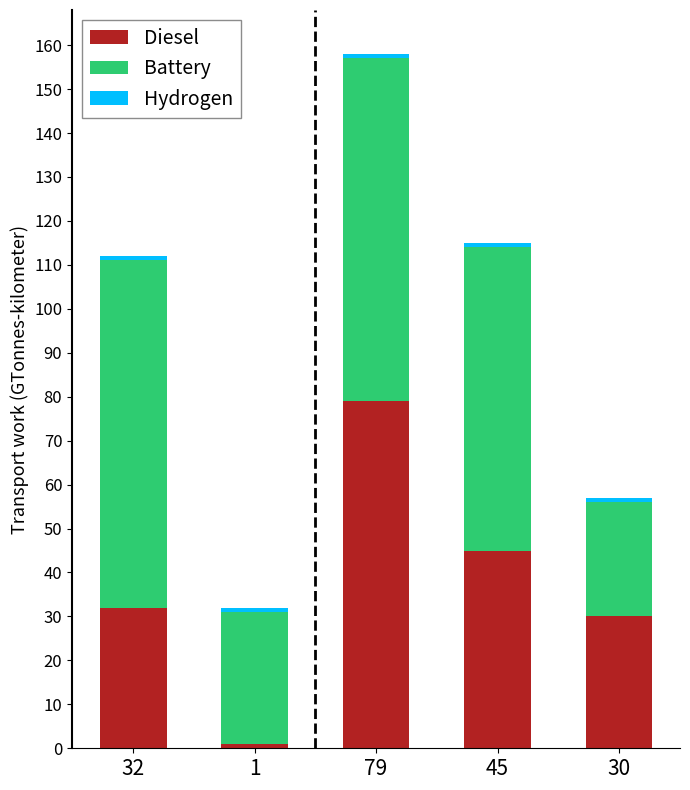

Where is Diesel nearest to the value 40?

45